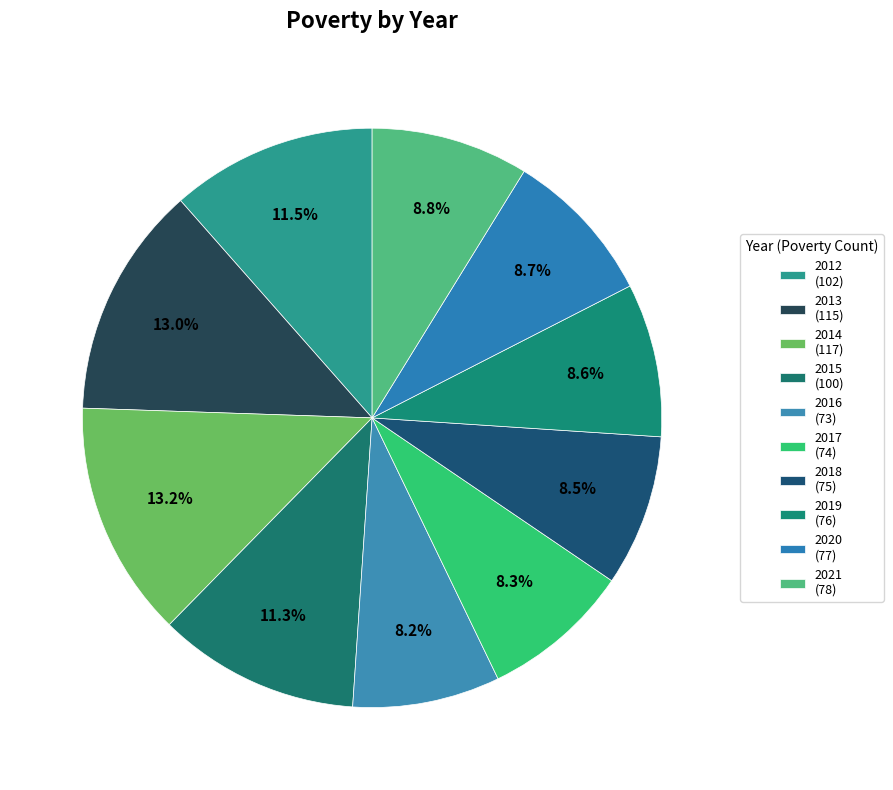

What is the total percentage of 2012 and 2020?

20.2%